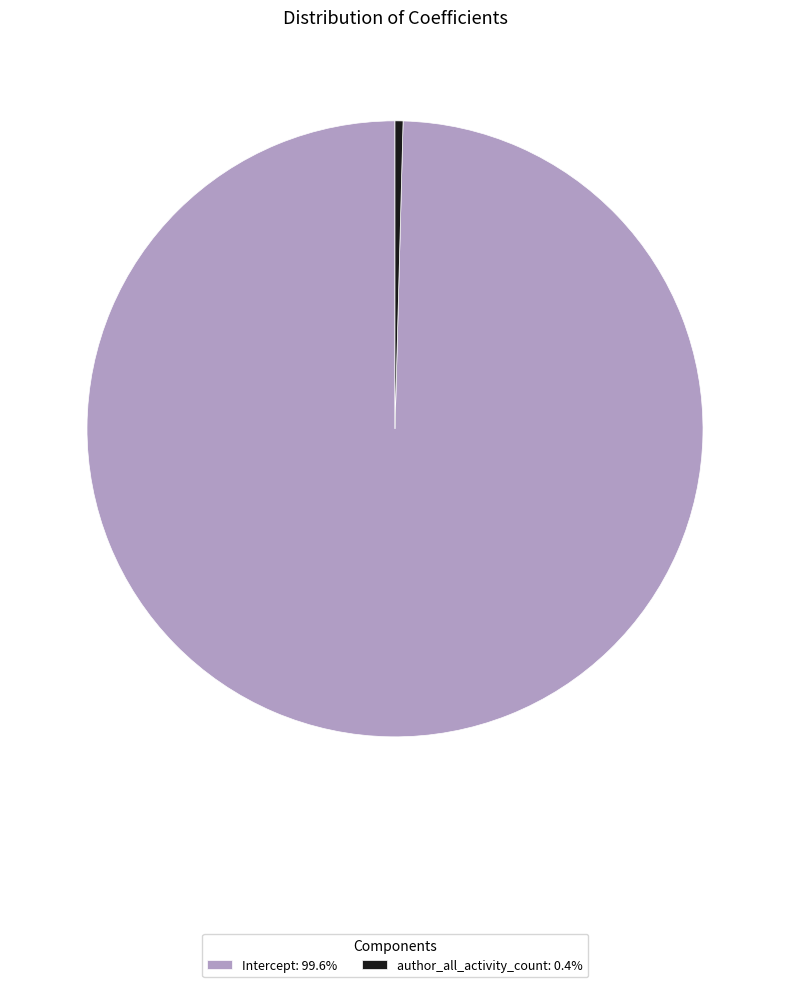

Count the number of slices in the pie.

2